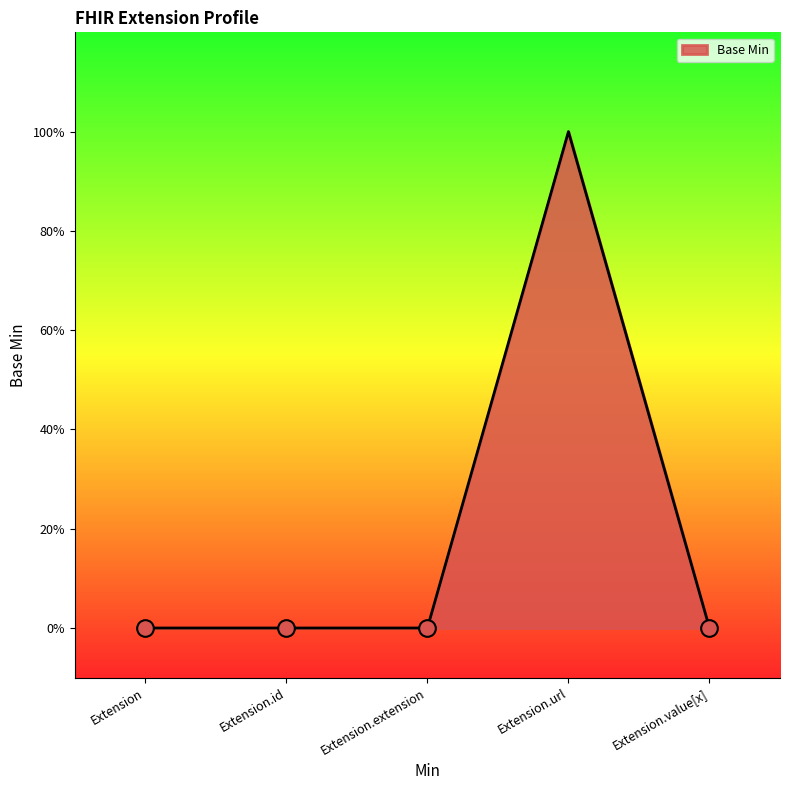

Does the chart display data point markers on the line(s)?

No